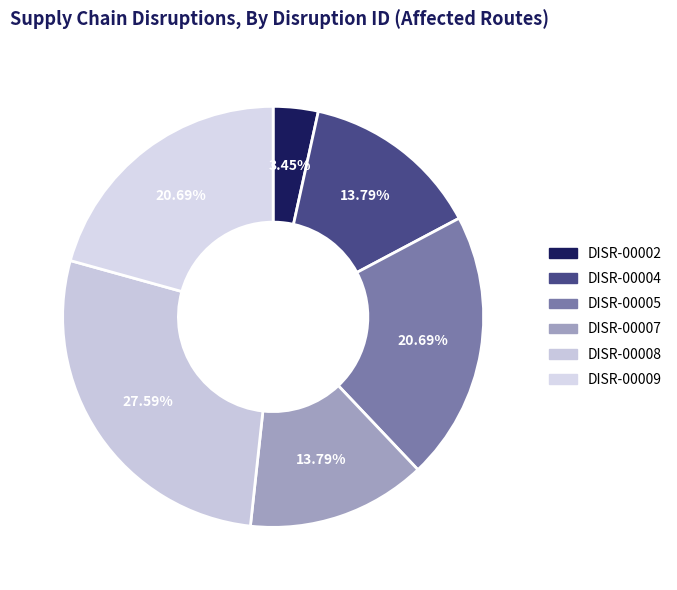

True or false: DISR-00008 accounts for 35% of the total.

False